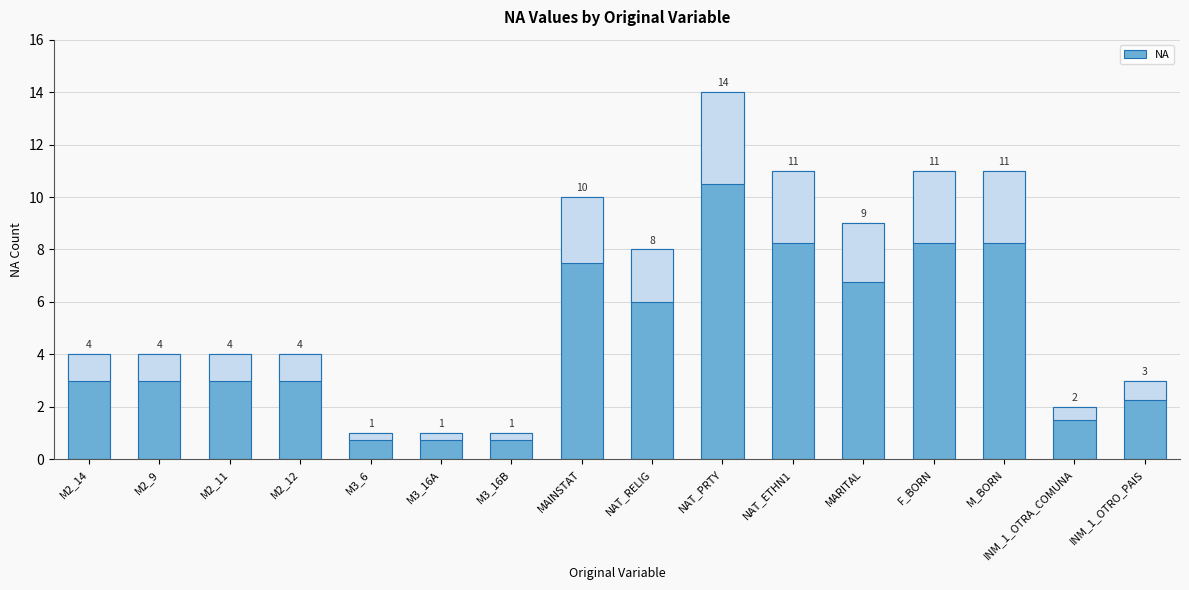

What is the greatest value displayed?

14